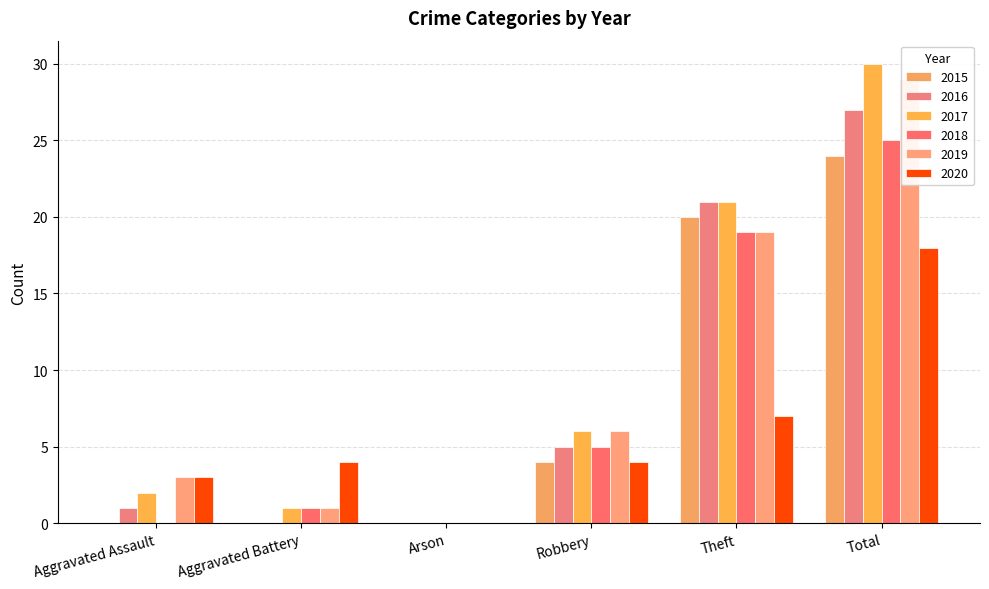

Between Theft and Robbery, which is larger?

Theft